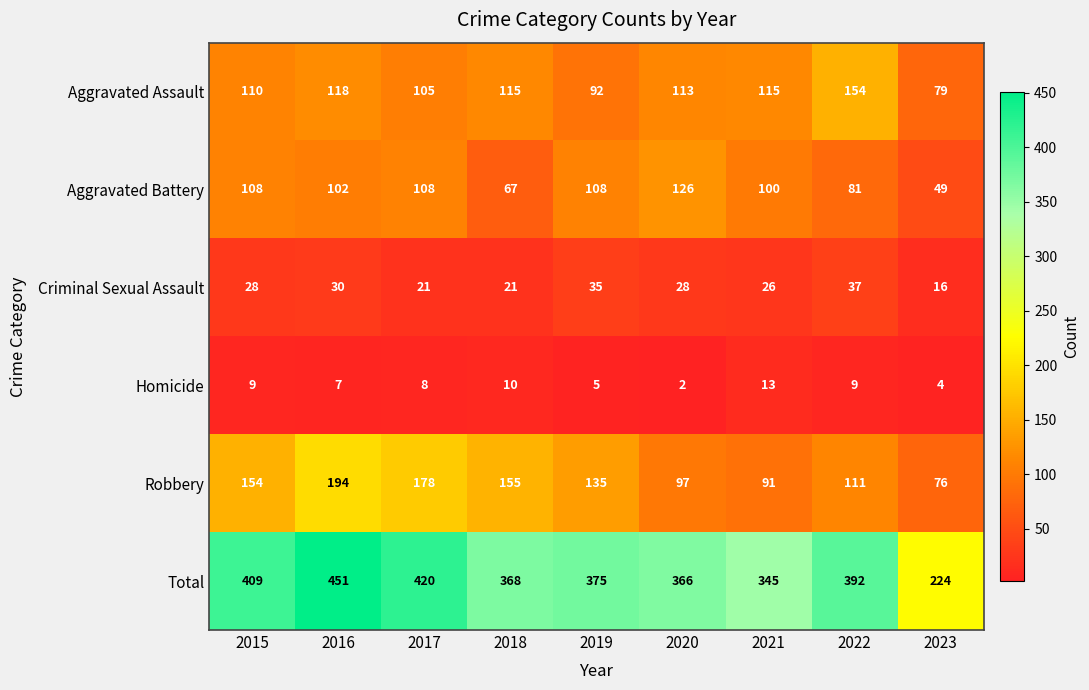

How many series are shown in this chart?

6